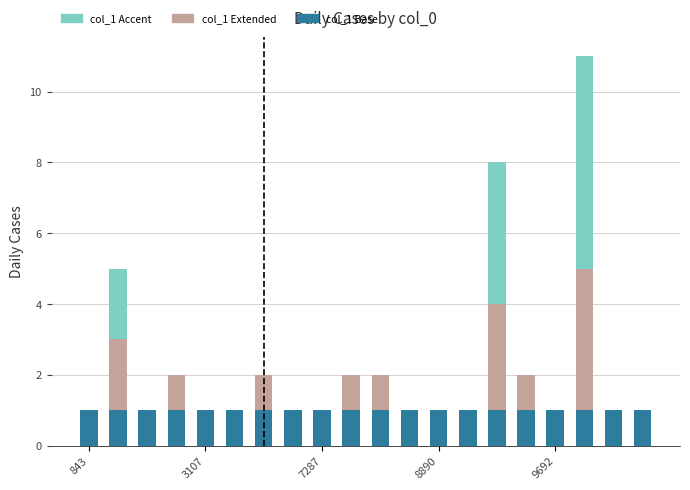

What is the lowest value of the col_1 Base series?

1